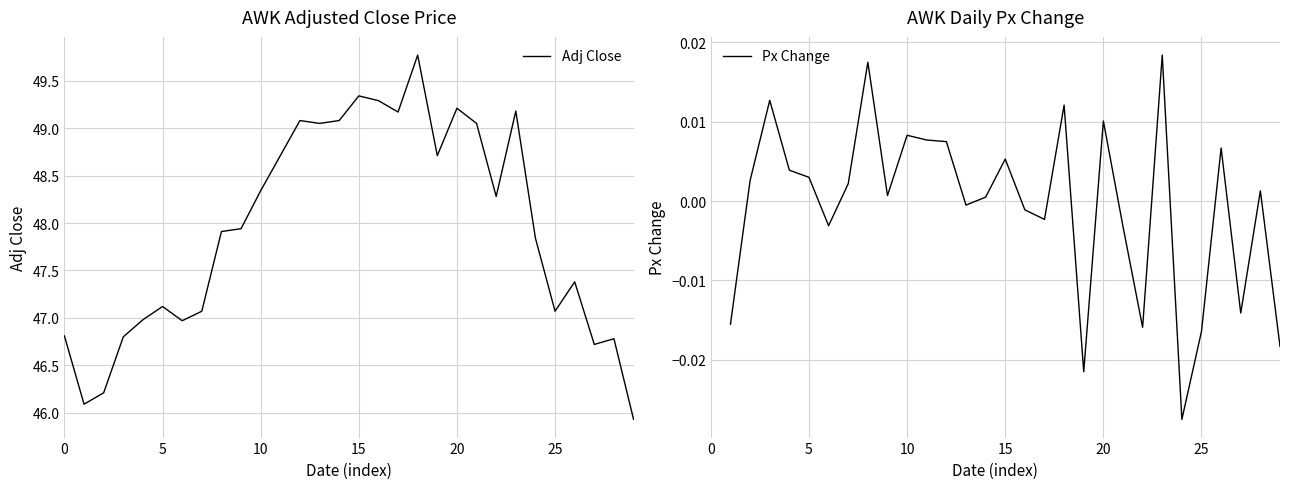

What is the value of the 14th point from the left?

49.0